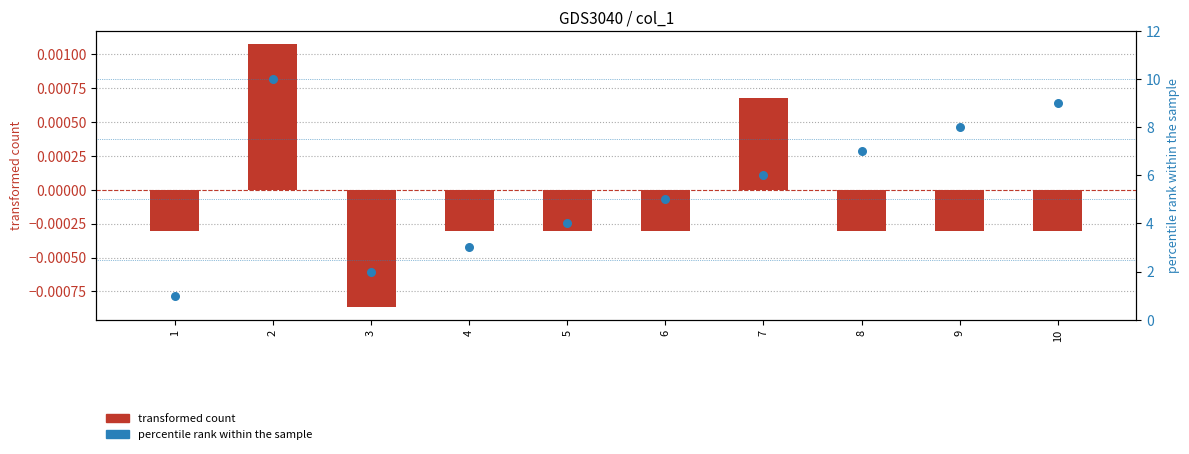

What is the total value across all series at 10?

9.0